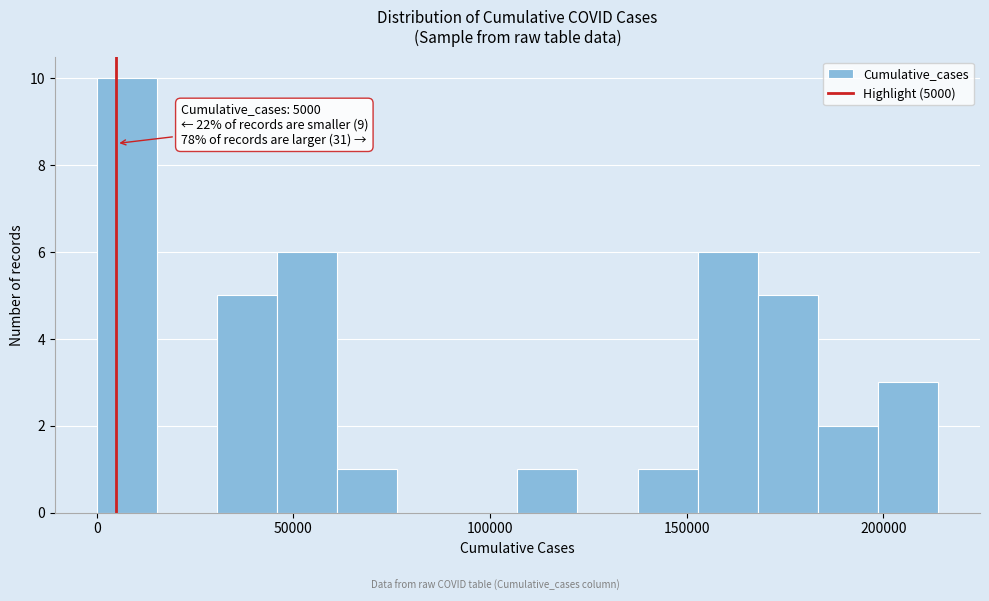

Around what value on the x-axis is the tallest bar? Give the approximate position of its centre, as read against the axis.

10000